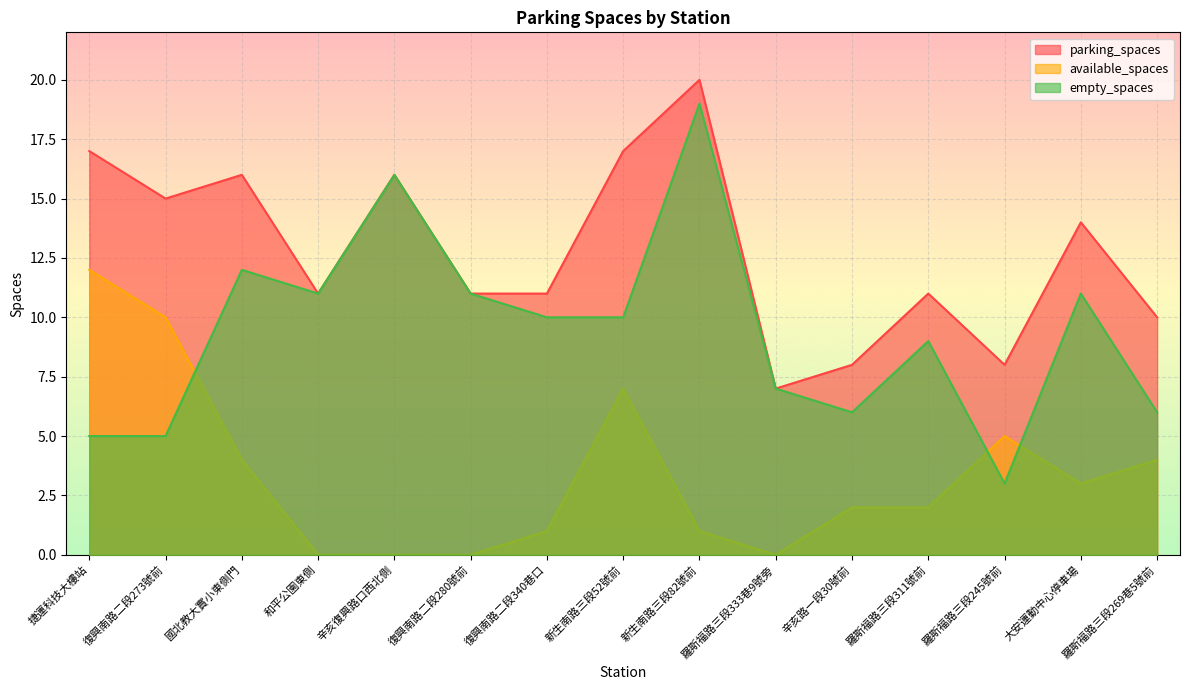

Which series has the largest range (max minus min)?

empty_spaces